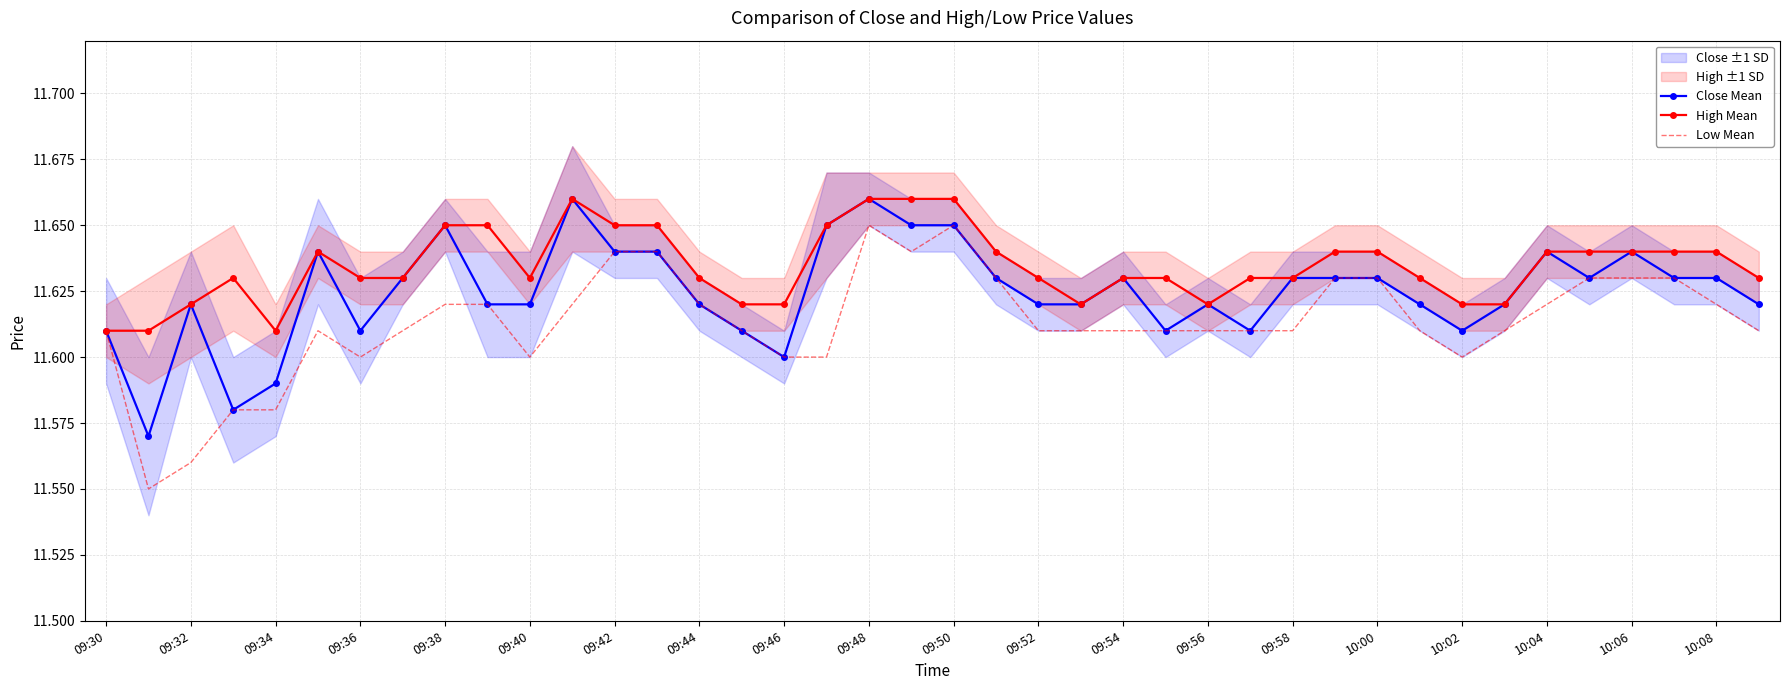

Is it true that Low Mean equals 19.7 at 09:42?

False